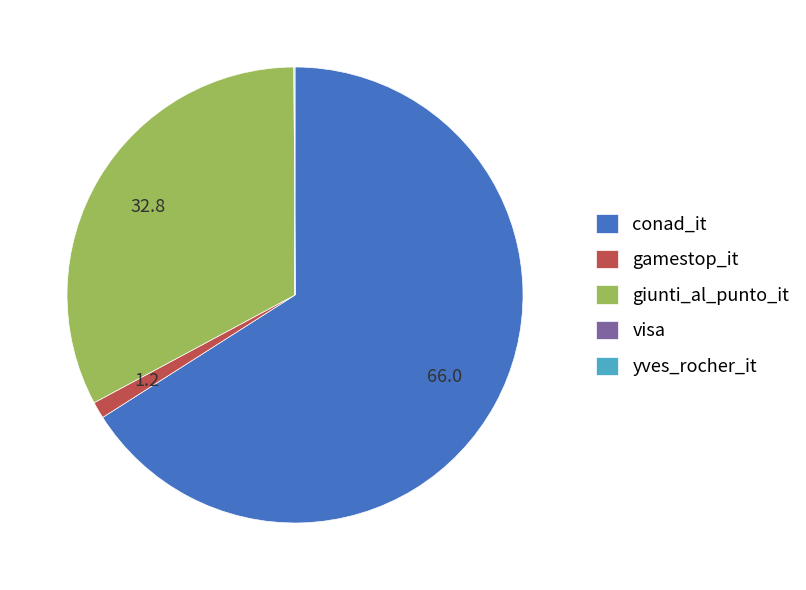

The gamestop_it slice represents 1% of the pie. True or false?

True